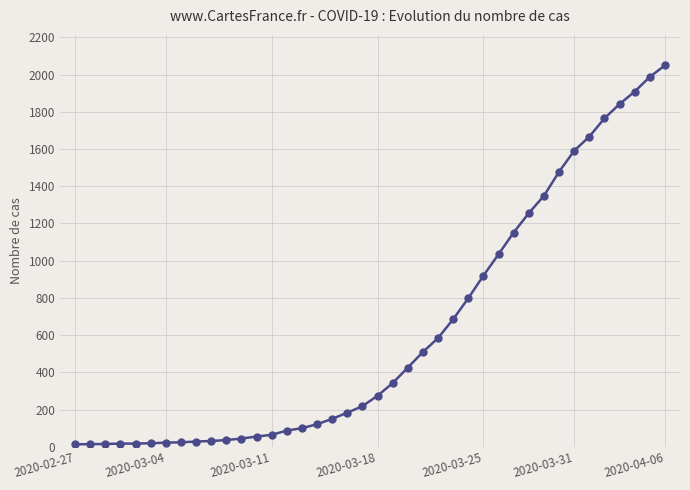

What is the greatest value displayed?

2049